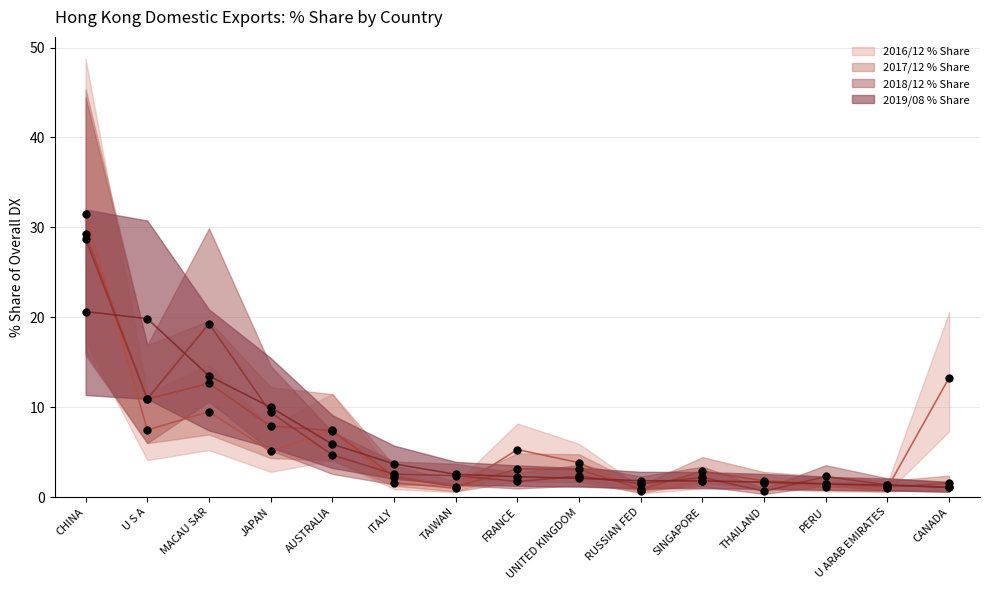

What are all the series names shown in the legend?

2016/12 % Share, 2017/12 % Share, 2018/12 % Share, 2019/08 % Share